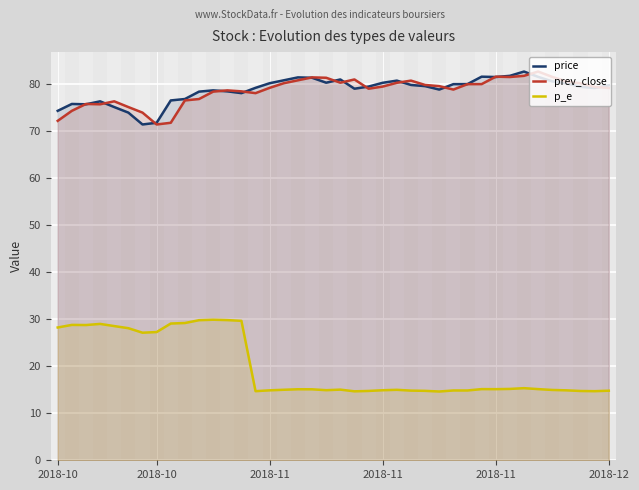

How many lines are shown in the chart?

3